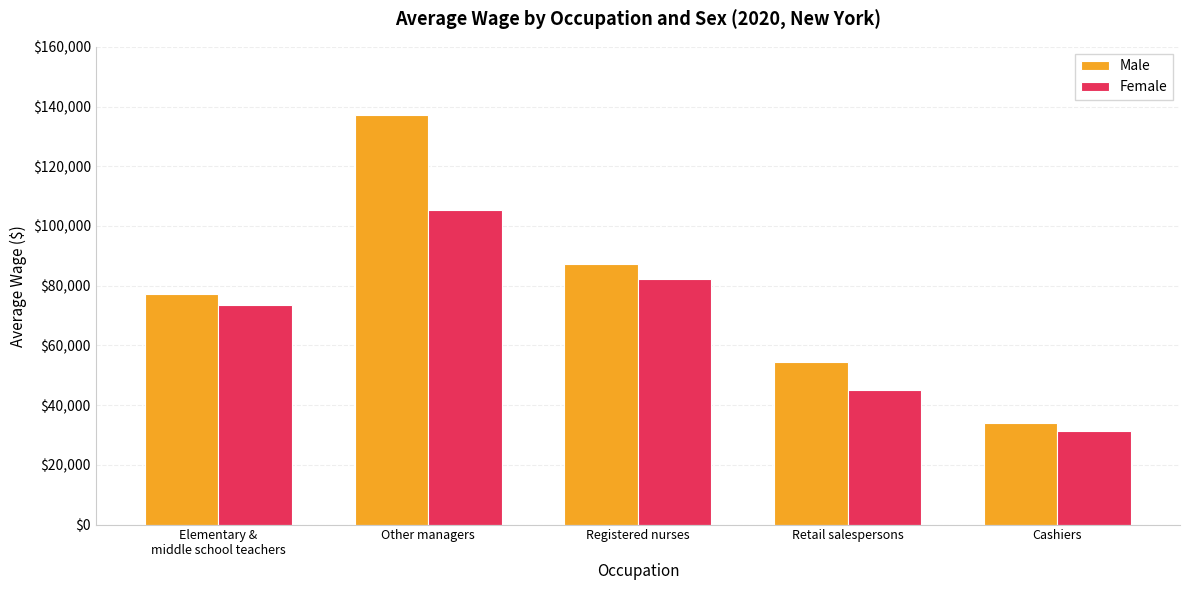

What is the label of the 4th bar from the right?

Other managers